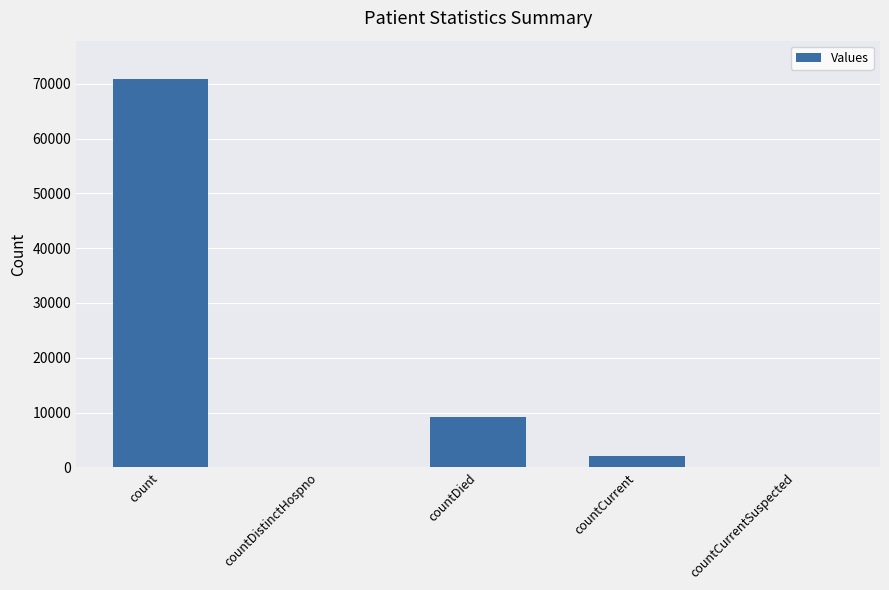

Which category has the highest value across all series?

count